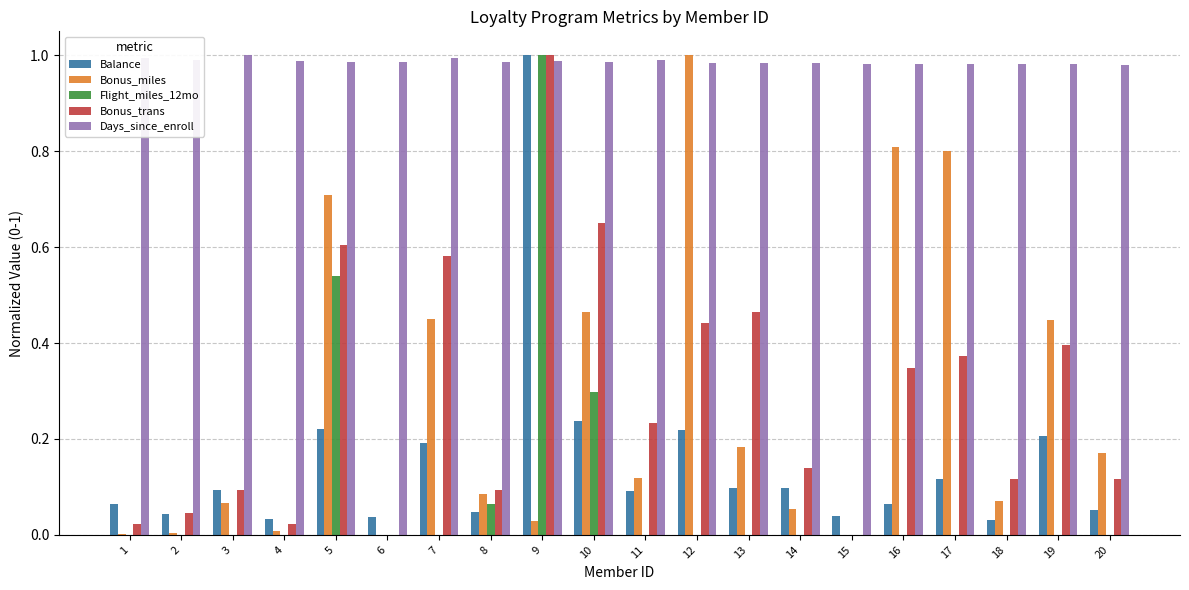

What is the total value across all series at 9?

4.0